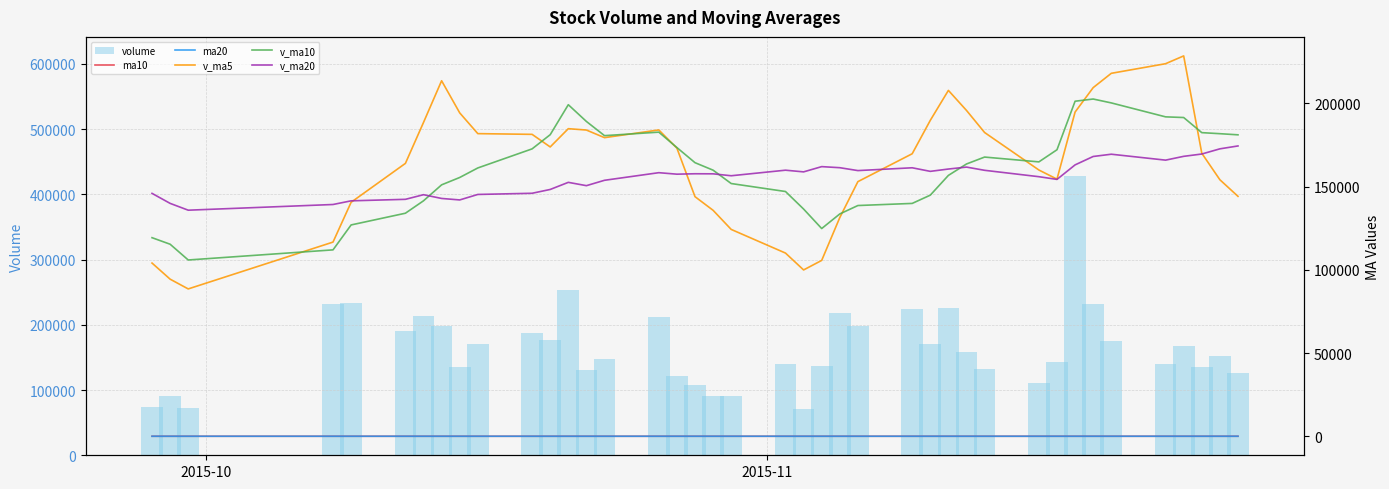

What is the lowest value of the volume series?

70879.6